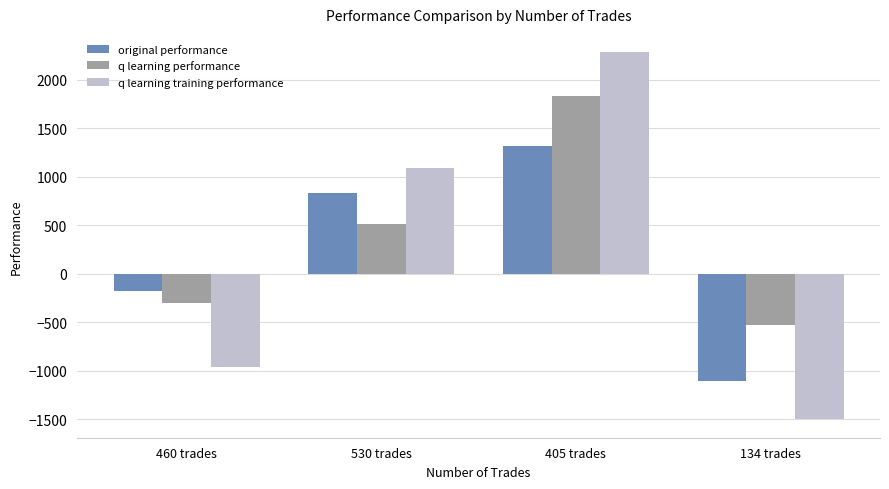

What is the highest value of the q learning training performance series?

2285.8